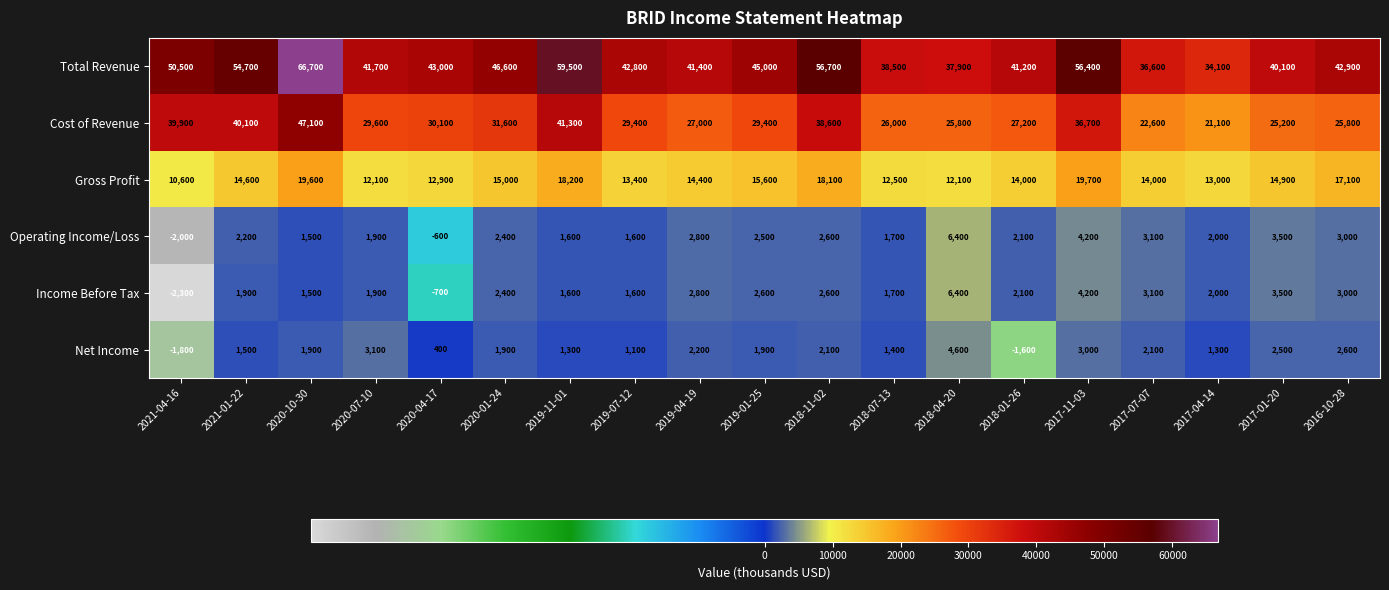

At how many categories does at least one series exceed 9778?

19